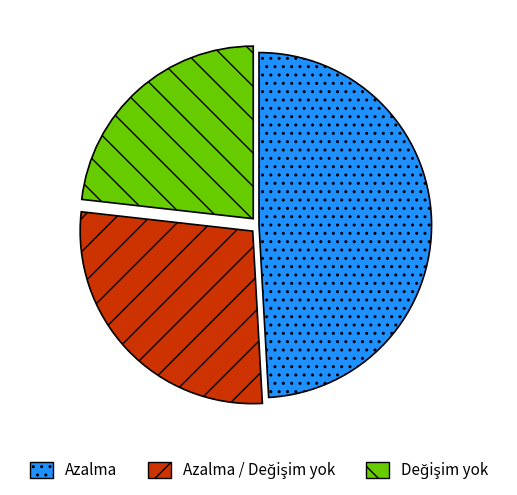

Does Azalma account for over 50% of the chart?

No